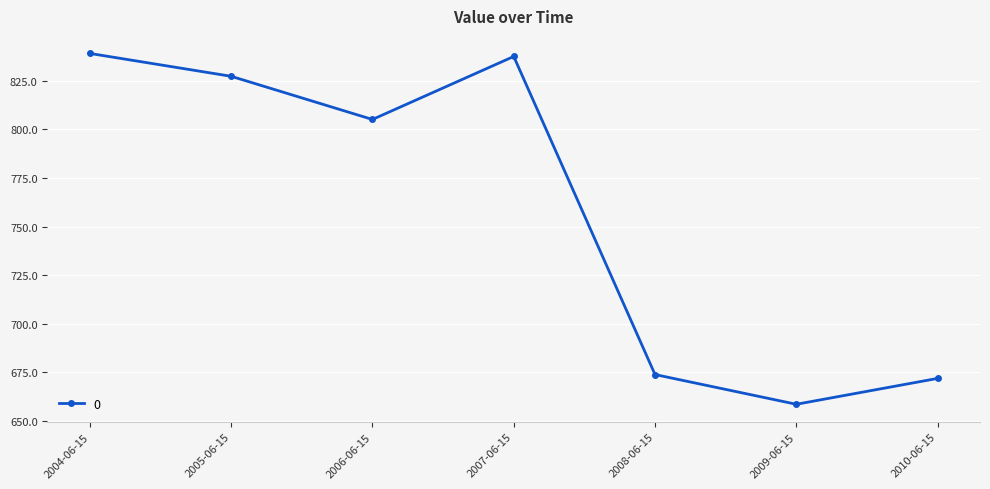

Reading right to left, what are all the values shown in this chart?

2010-06-15=671.9	2009-06-15=658.6	2008-06-15=673.8	2007-06-15=837.5	2006-06-15=805.1	2005-06-15=827.3	2004-06-15=839.0